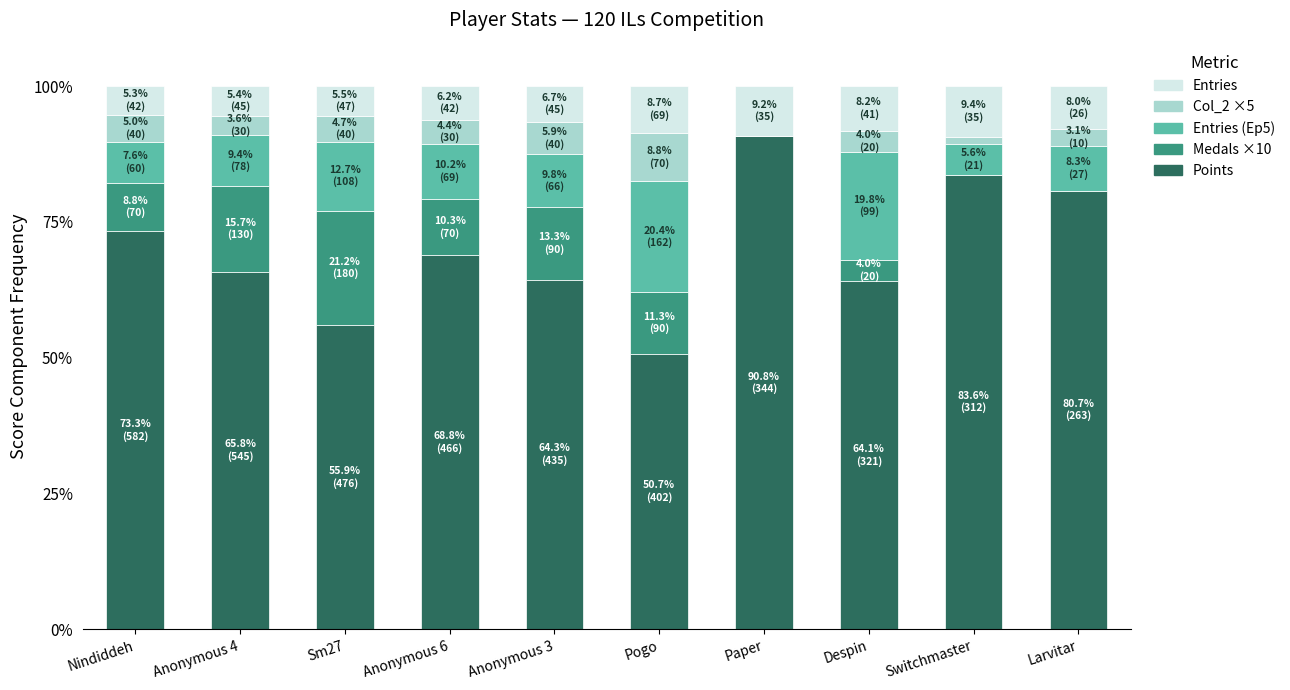

The Points series shows 80.7 at Larvitar. True or false?

True